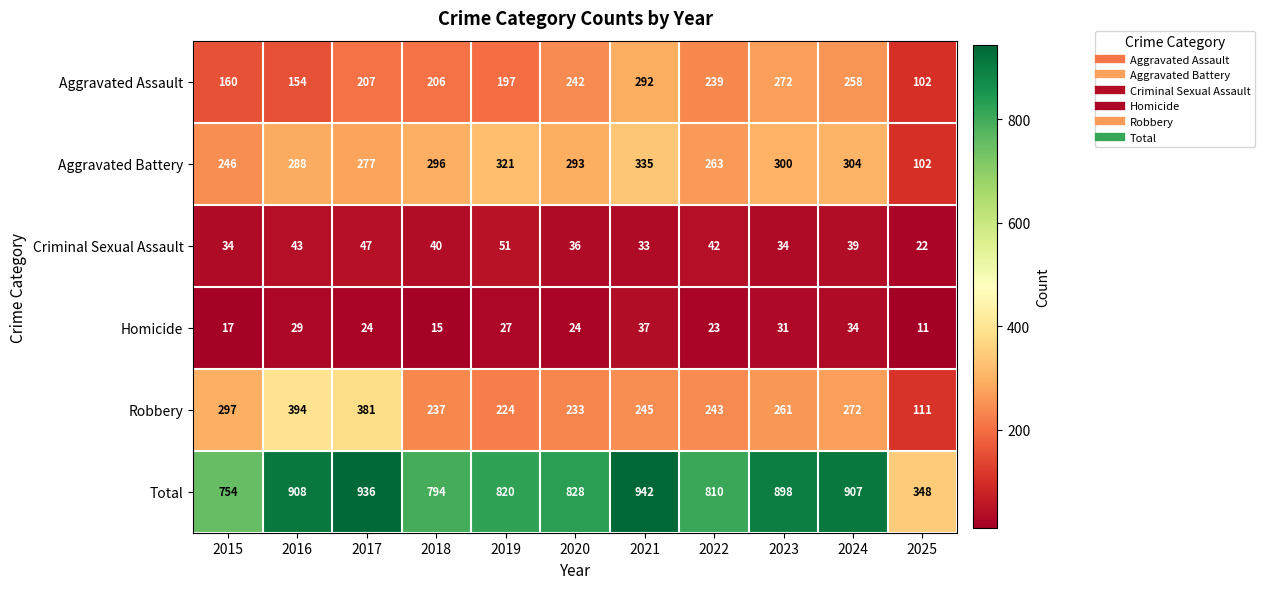

Which category has the lowest value across all series?

2025